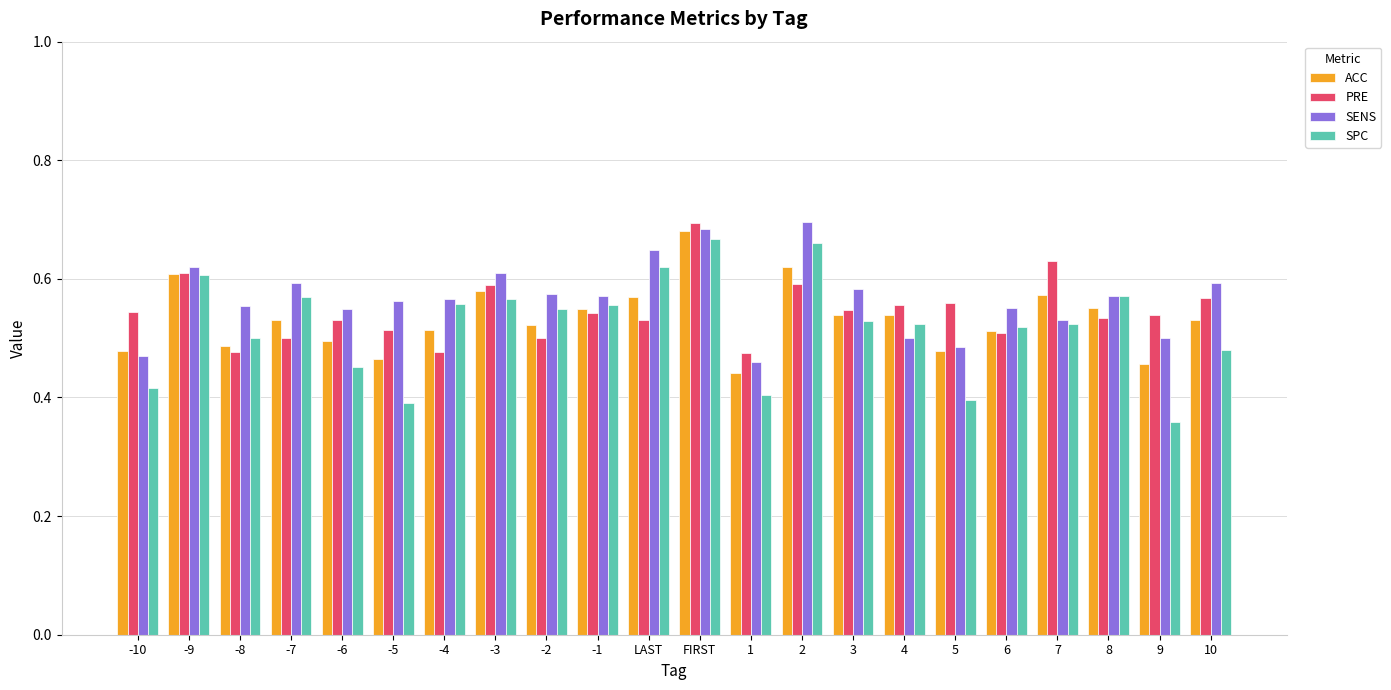

Count the SPC values in the range 0 to 1.

22